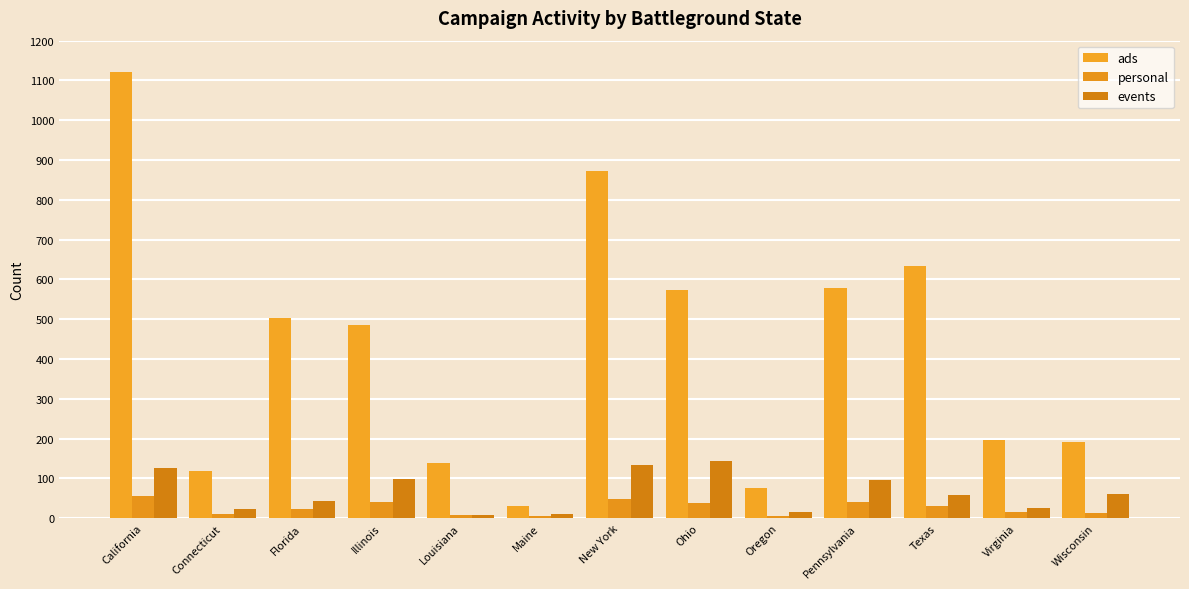

Is it true that personal equals 6 at Oregon?

True